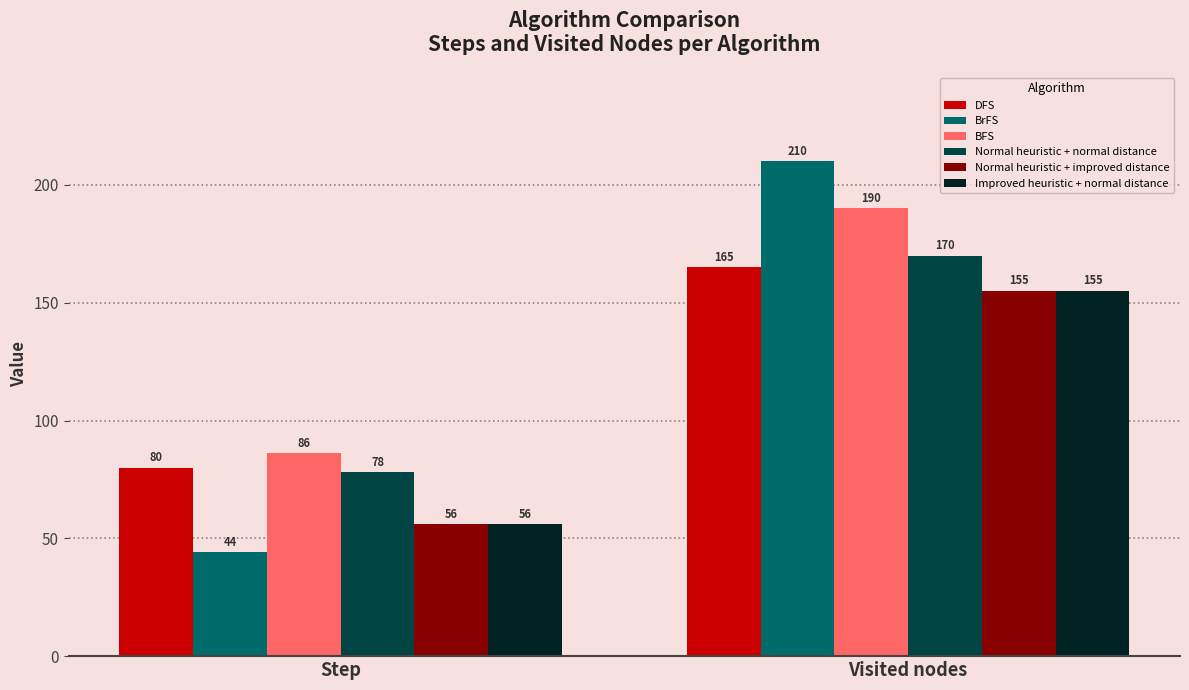

How many BrFS values are between 44 and 210?

2